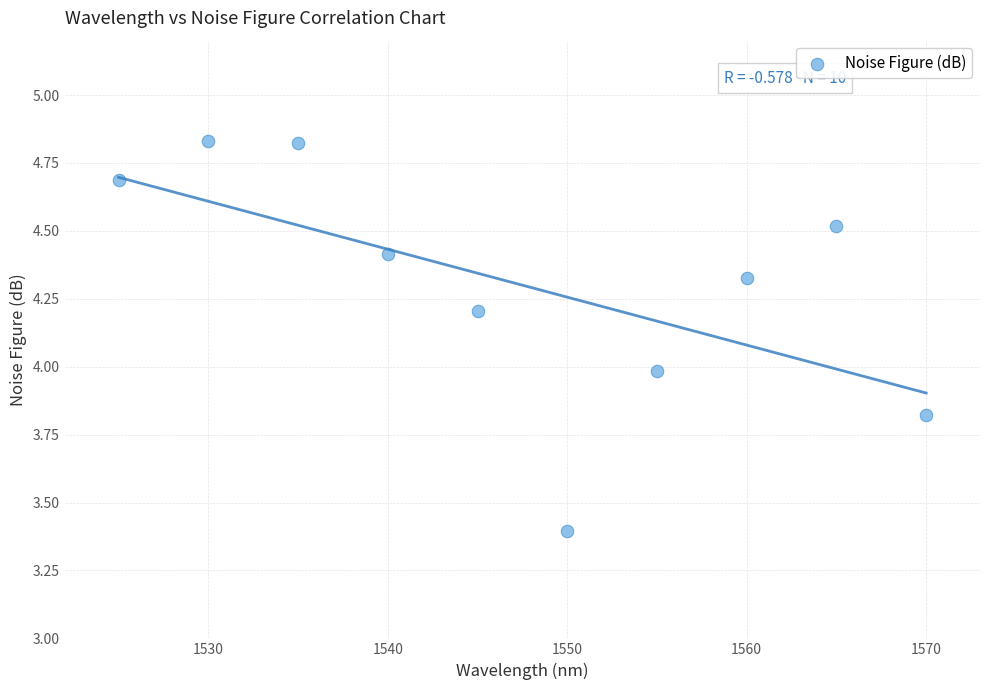

What is the average X value?

1547.5